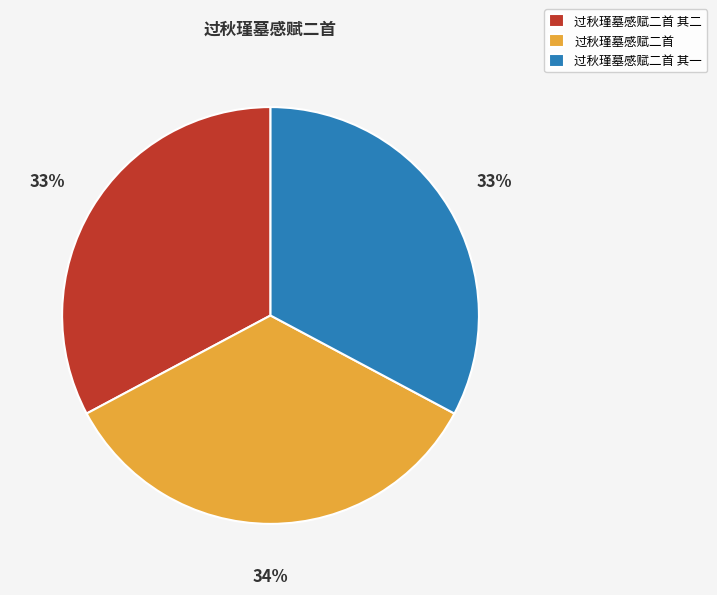

The 过秋瑾墓感赋二首 其二 slice represents 23% of the pie. True or false?

False